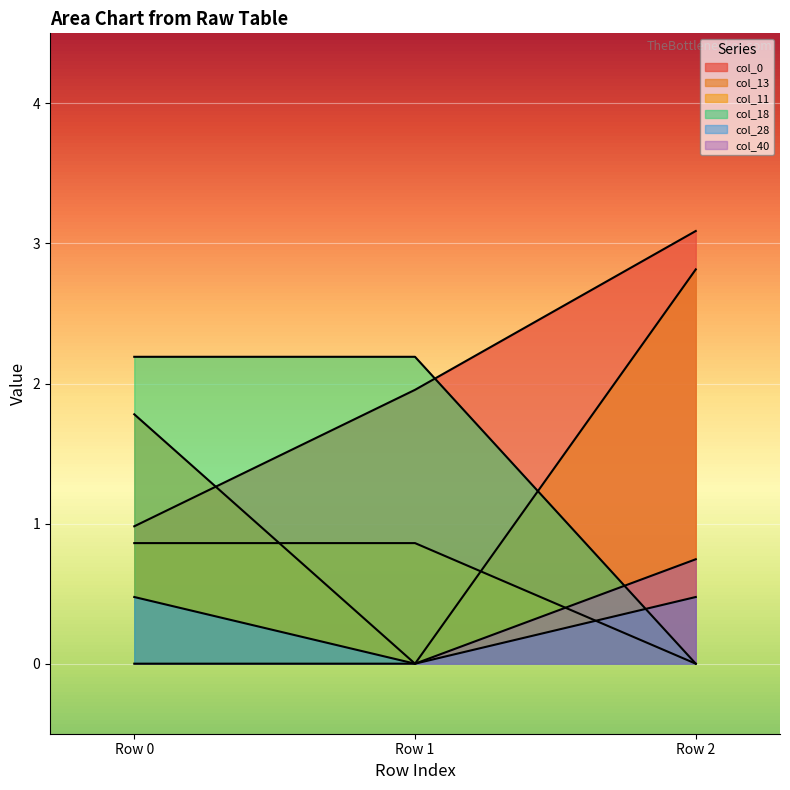

Reading left to right, extract all data points from this chart.

col_0: 1.0	2.0	3.1
col_13: 1.8	0.0	2.8
col_11: 0.9	0.9	0.0
col_18: 2.2	2.2	0.0
col_28: 0.5	0.0	0.5
col_40: 0.0	0.0	0.7